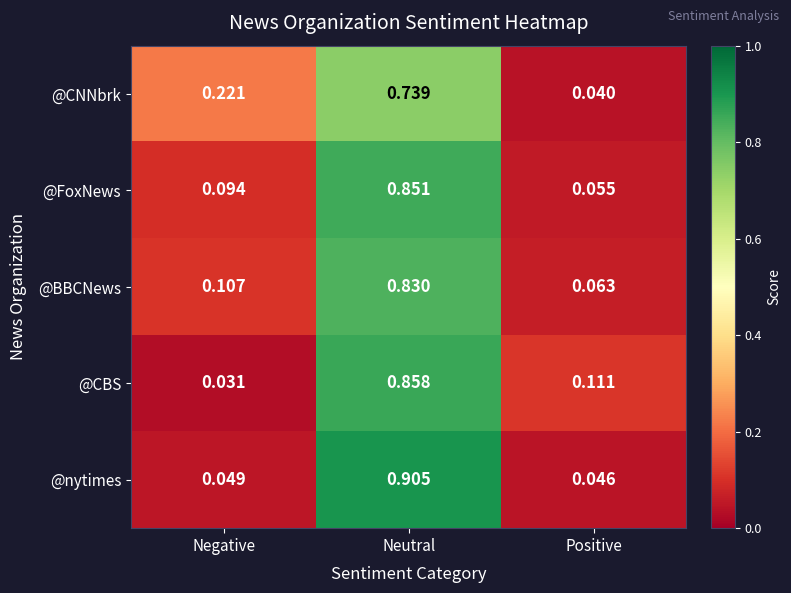

Rank the series at Negative from lowest to highest value.

@CBS, @nytimes, @FoxNews, @BBCNews, @CNNbrk